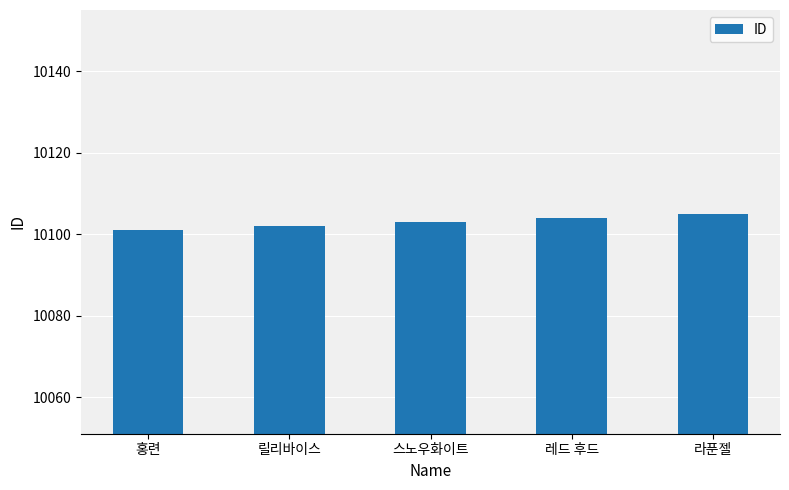

At which category does the chart reach its peak across all series?

라푼젤